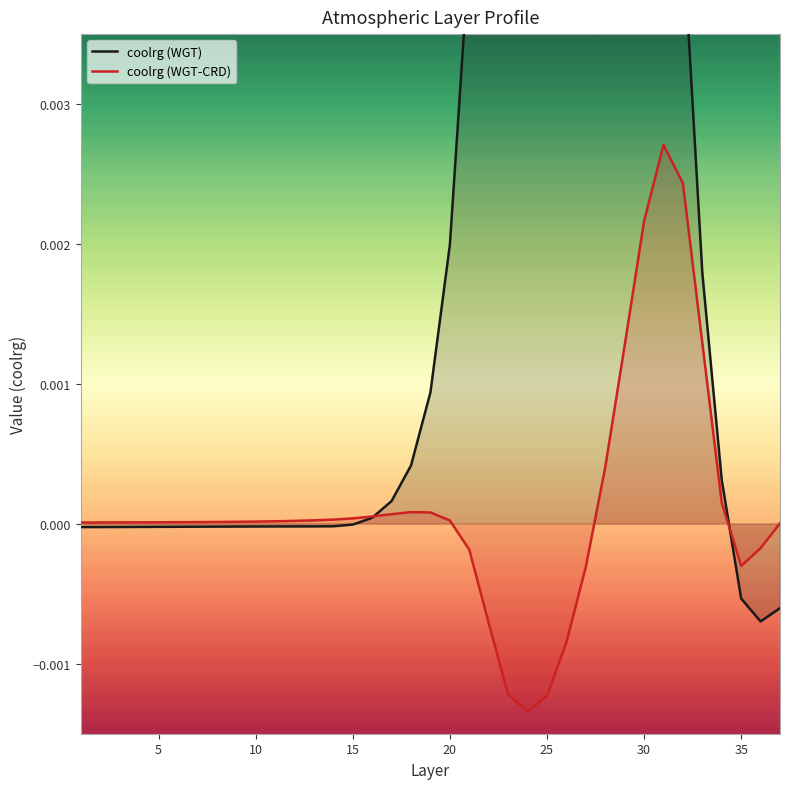

How many positive values does the coolrg (WGT-CRD) series have?

28